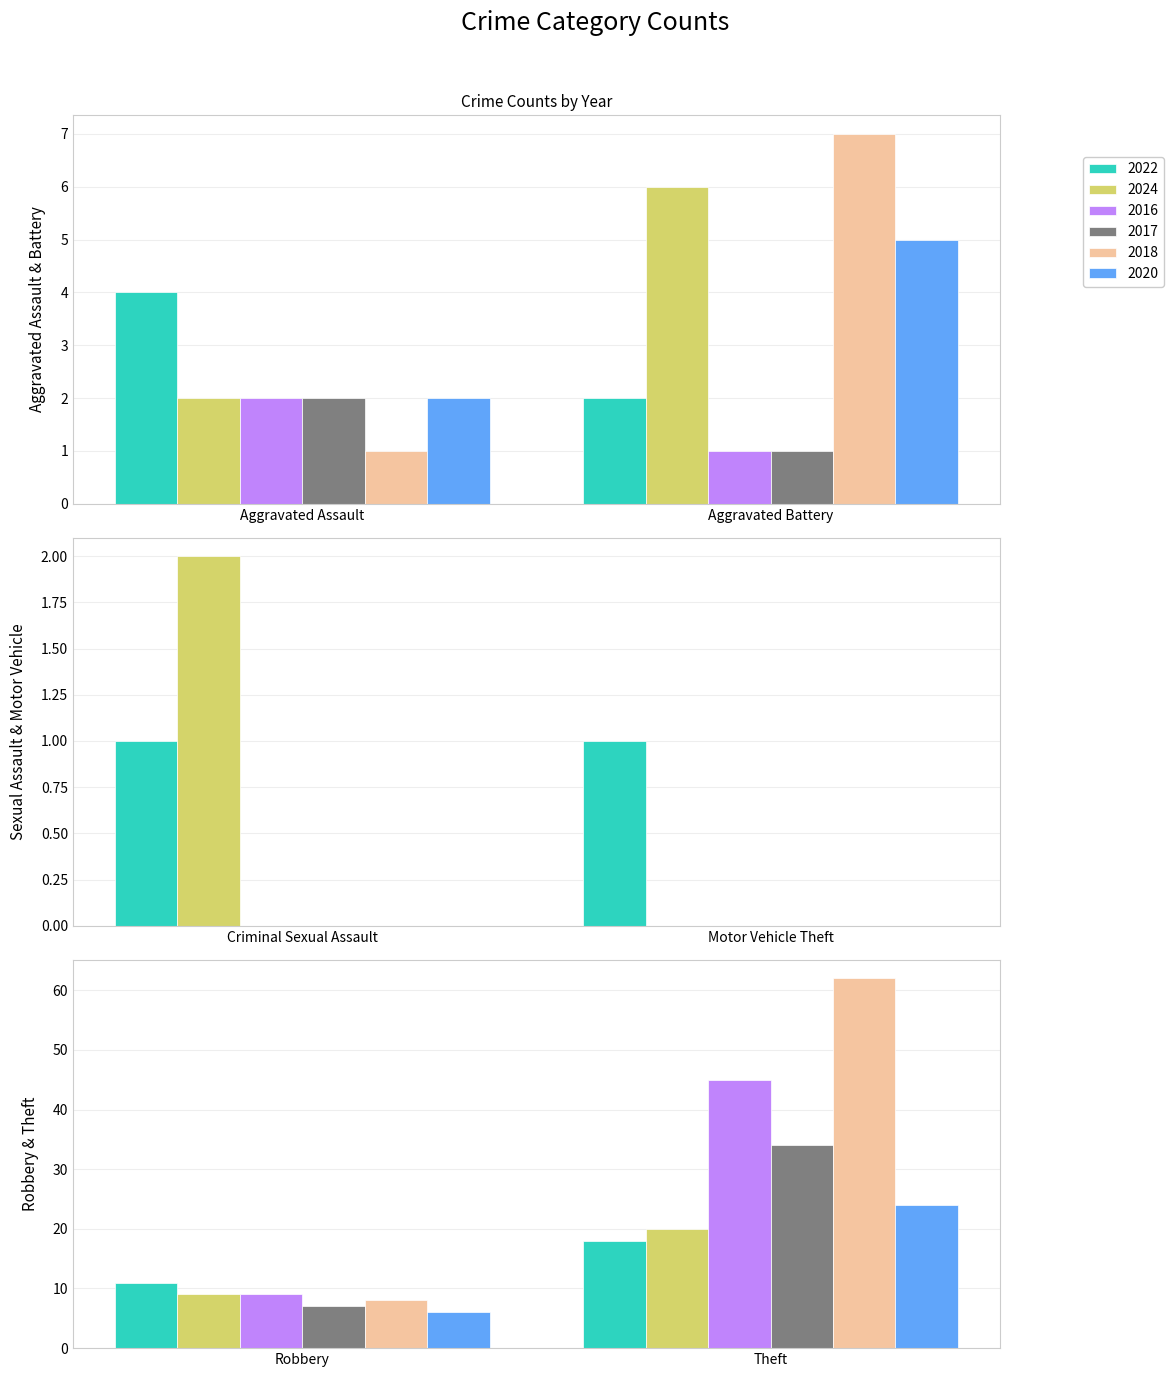

Which series has the largest total across all categories?

2018